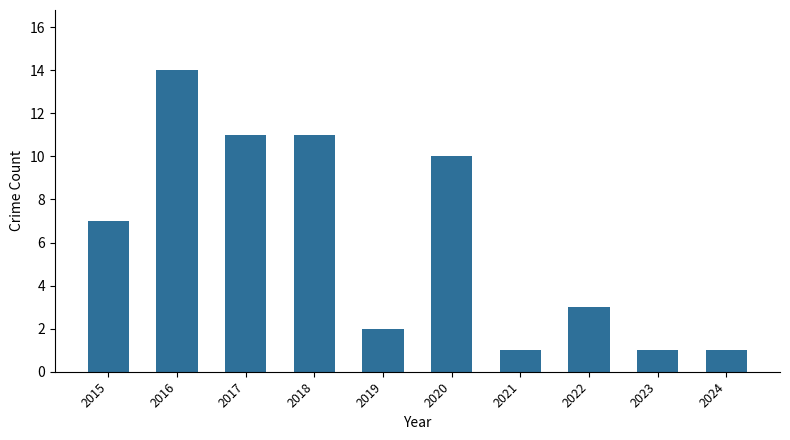

The value at 2018 is 17. True or false?

False